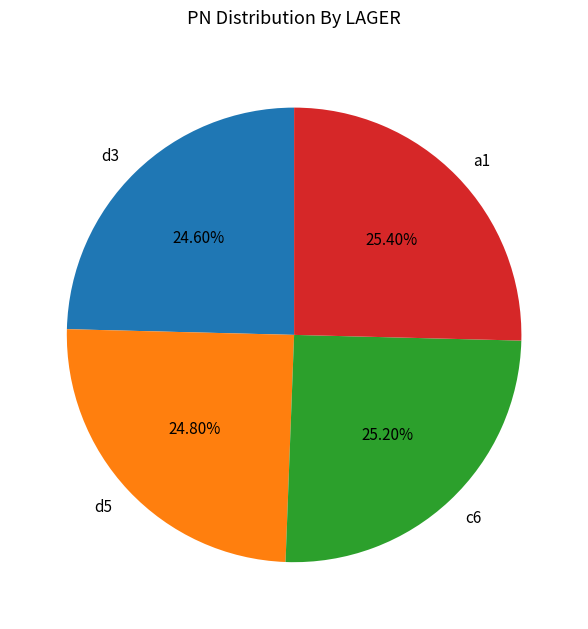

Is it true that c6 is 25% of the pie?

True